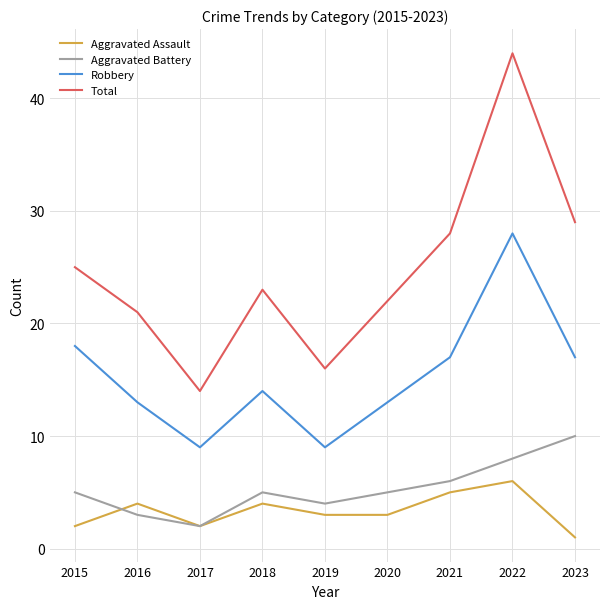

Reading right to left, list all the values displayed in this chart.

Aggravated Assault: 1	6	5	3	3	4	2	4	2
Aggravated Battery: 10	8	6	5	4	5	2	3	5
Robbery: 17	28	17	13	9	14	9	13	18
Total: 29	44	28	22	16	23	14	21	25